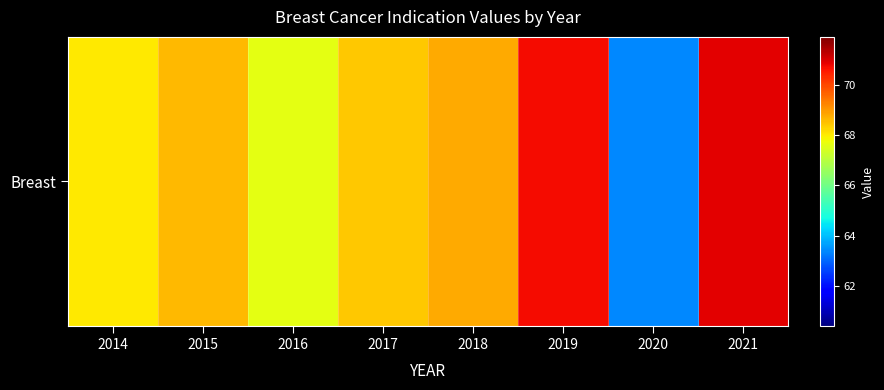

Which has a higher value, 2016 or 2017?

2017